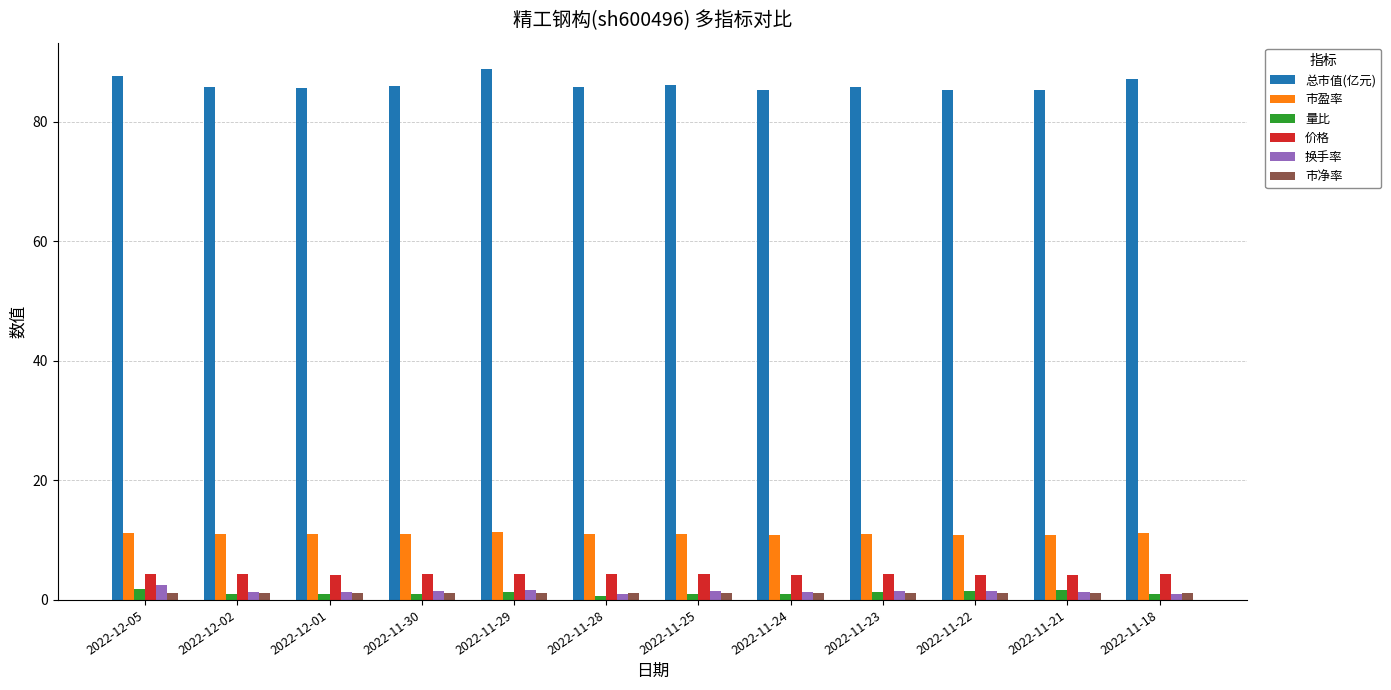

What is the total value across all series at 2022-11-29?

108.7